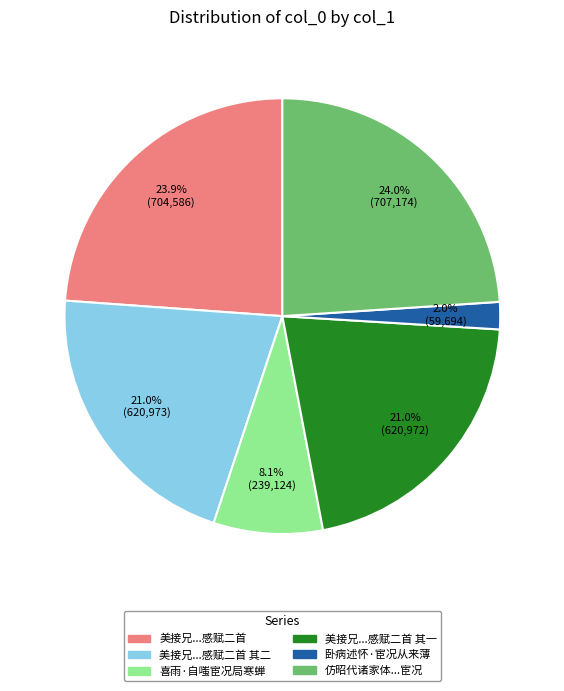

Is there a majority slice in this chart?

No